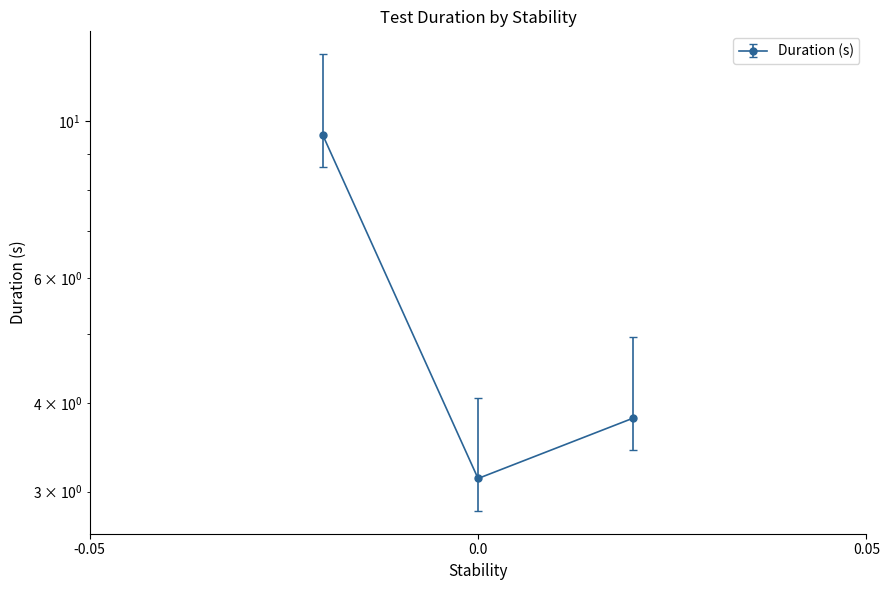

The value at Create user / Add an item to the shopping cart is 3.8. True or false?

True